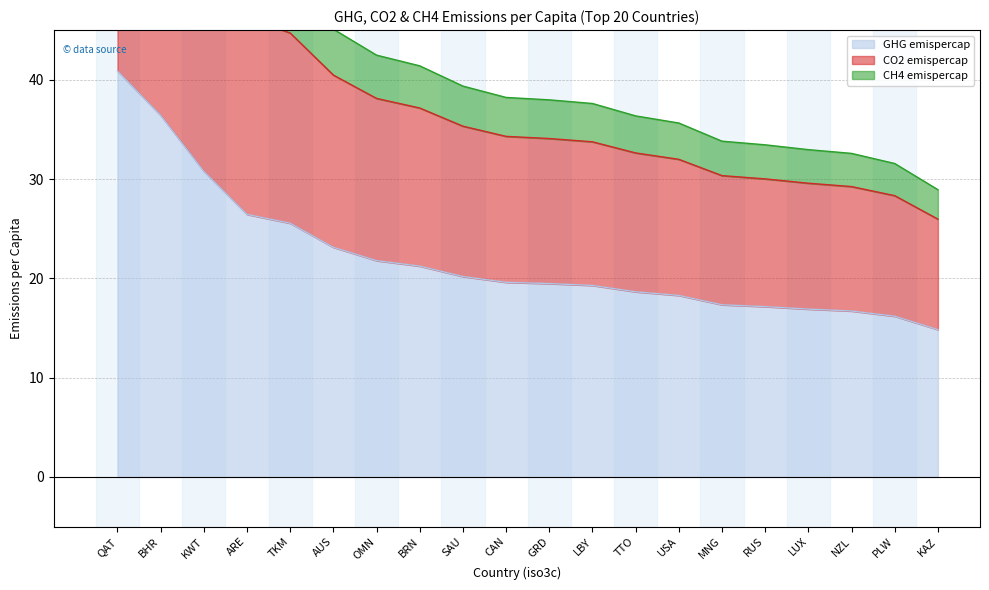

At QAT, list the series in order from largest to smallest.

CH4 emispercap, CO2 emispercap, GHG emispercap